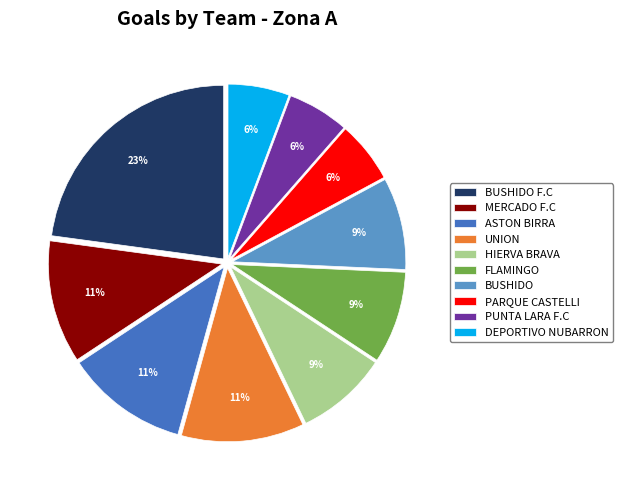

Does any single category account for the majority?

No